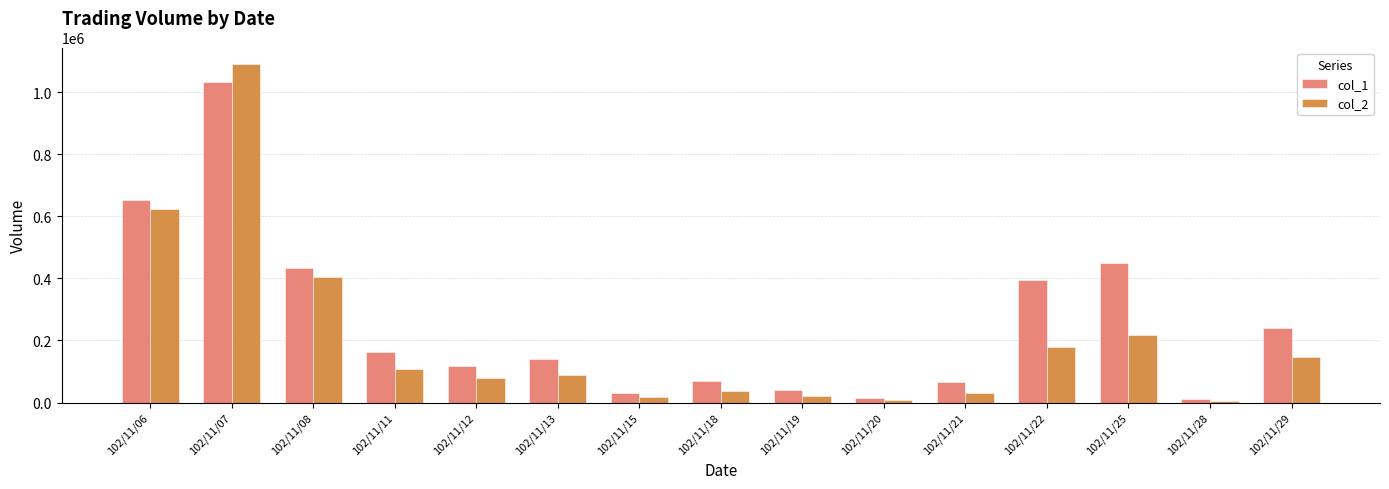

List the series in order of their peak value, highest first.

col_2, col_1